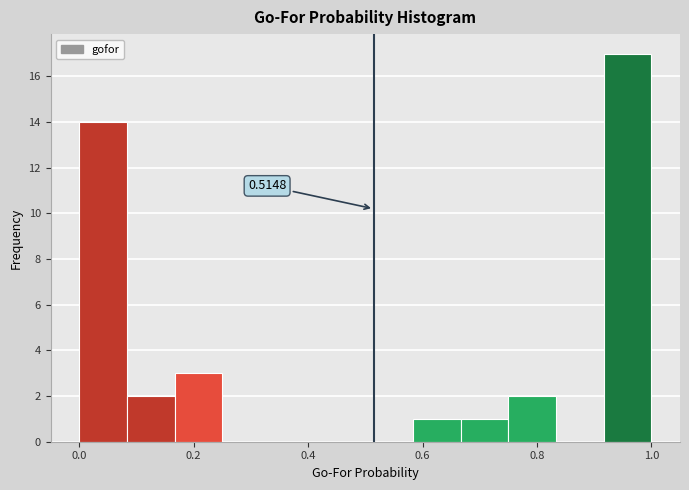

Over which range of the x-axis is the bar tallest?

0.92 to 1.00